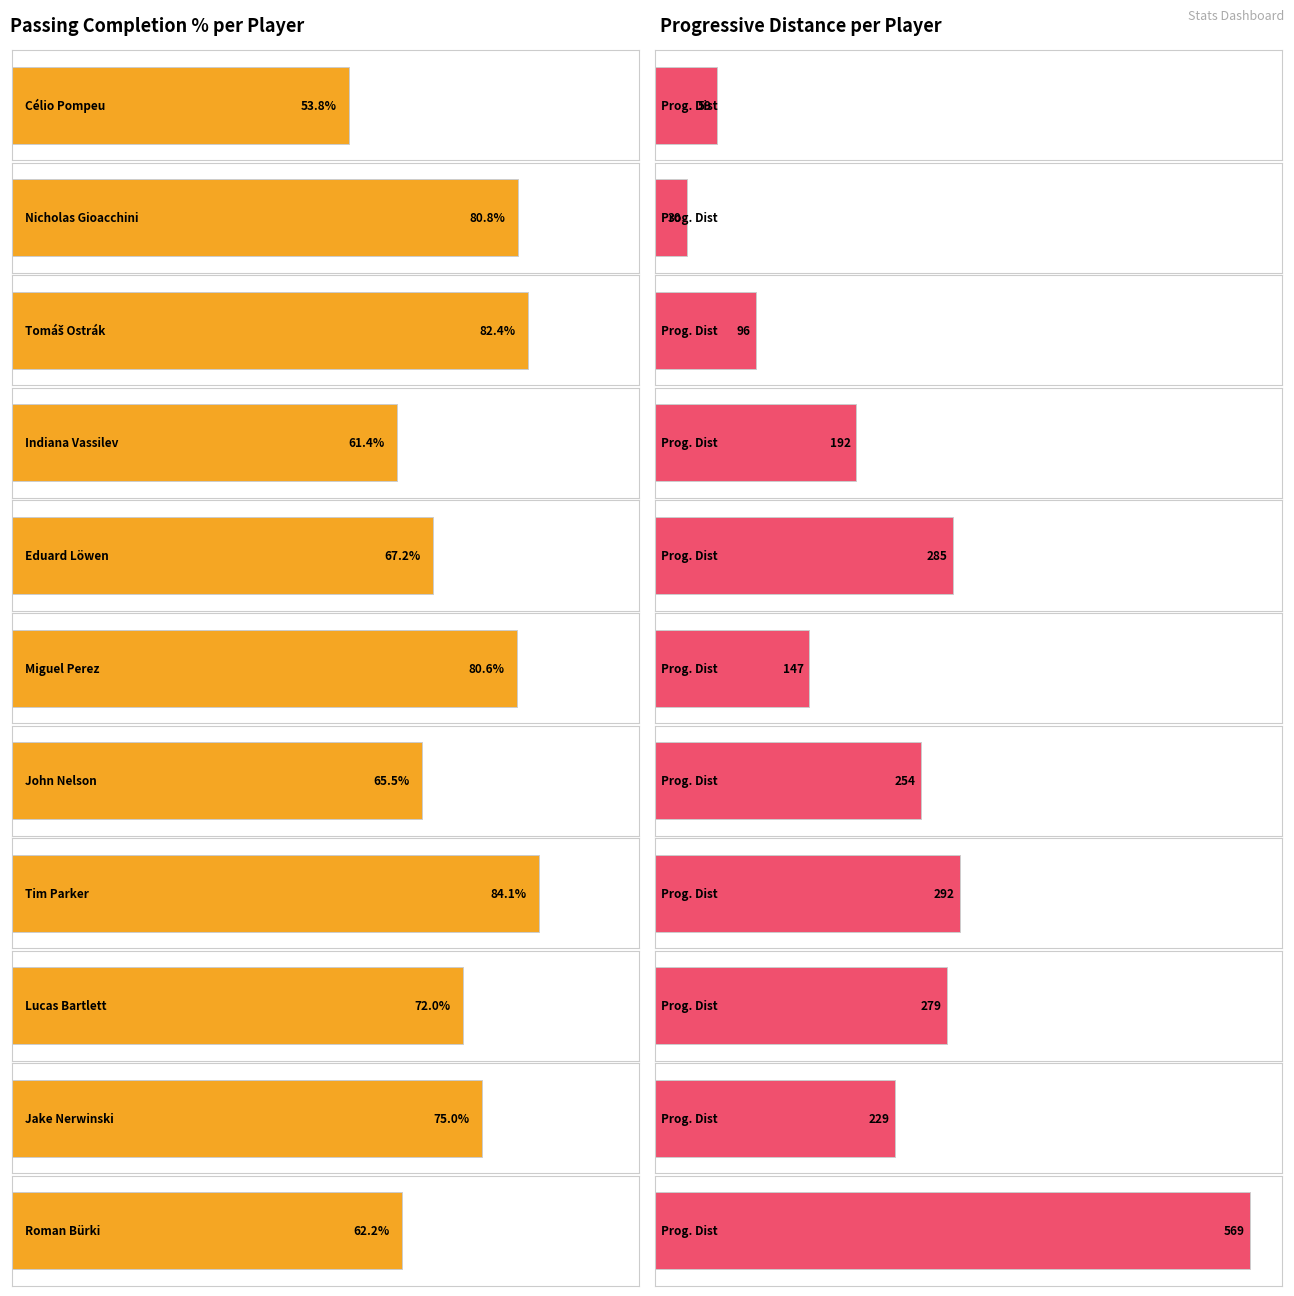

What are all the series names shown in the legend?

Cmp%, PrgDist